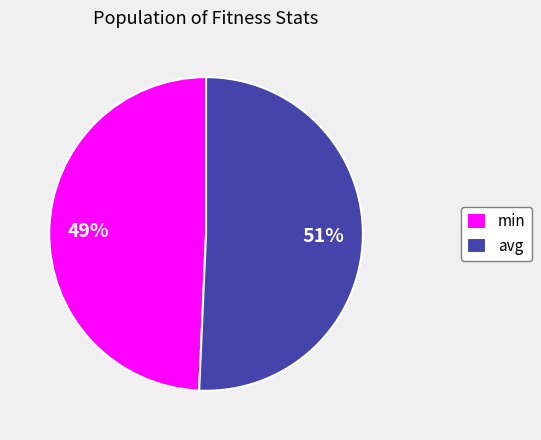

Combined, do min and avg account for over 50%?

Yes